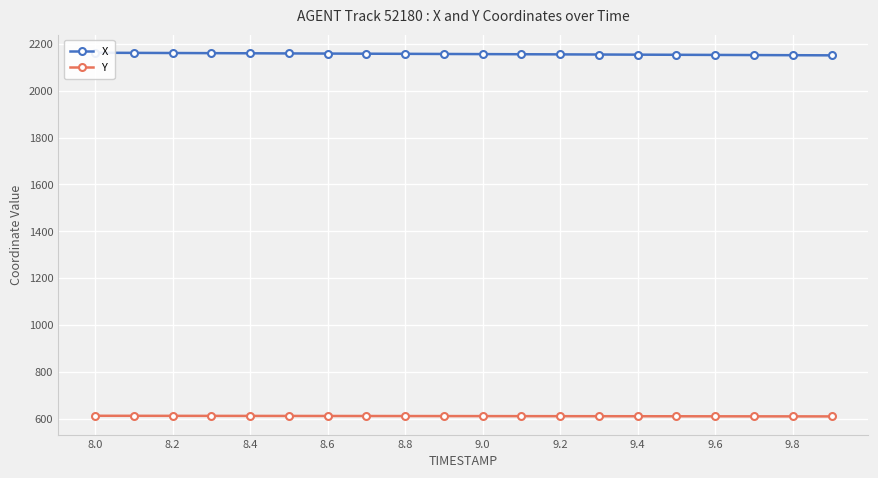

What are all the series names shown in the legend?

X, Y